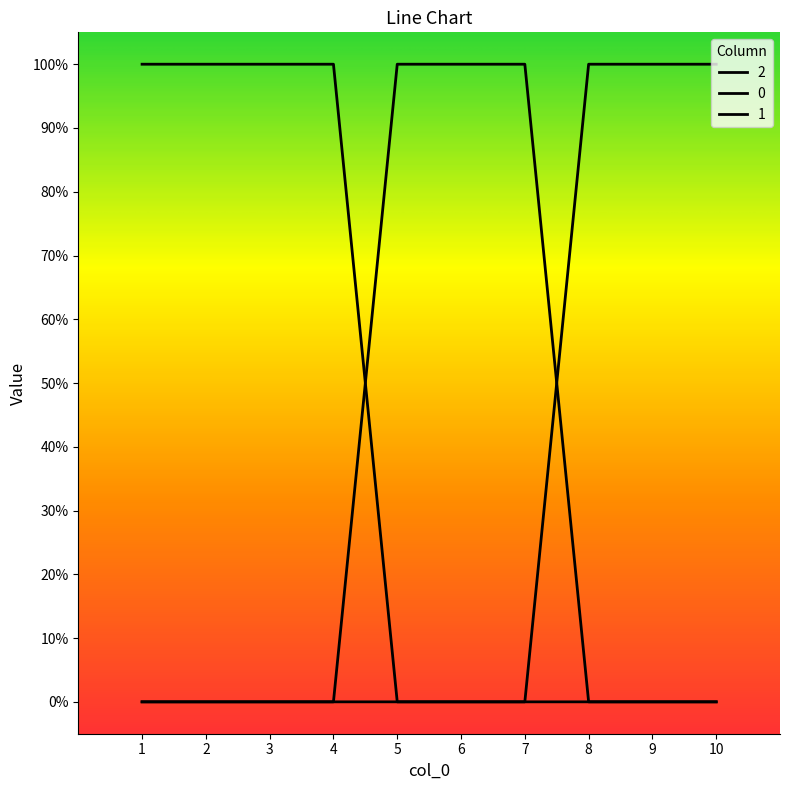

Between which two adjacent categories do 0 and 1 first intersect?

7 and 8